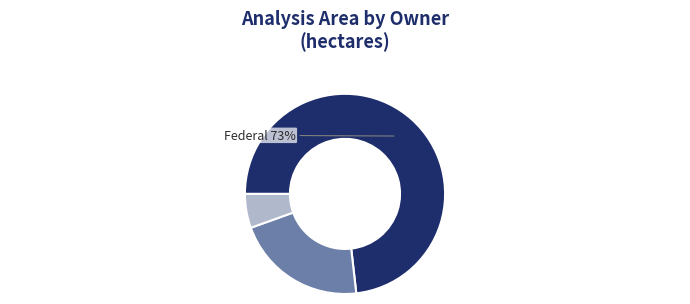

Rank the categories by value from lowest to highest.

Other, Private, Federal